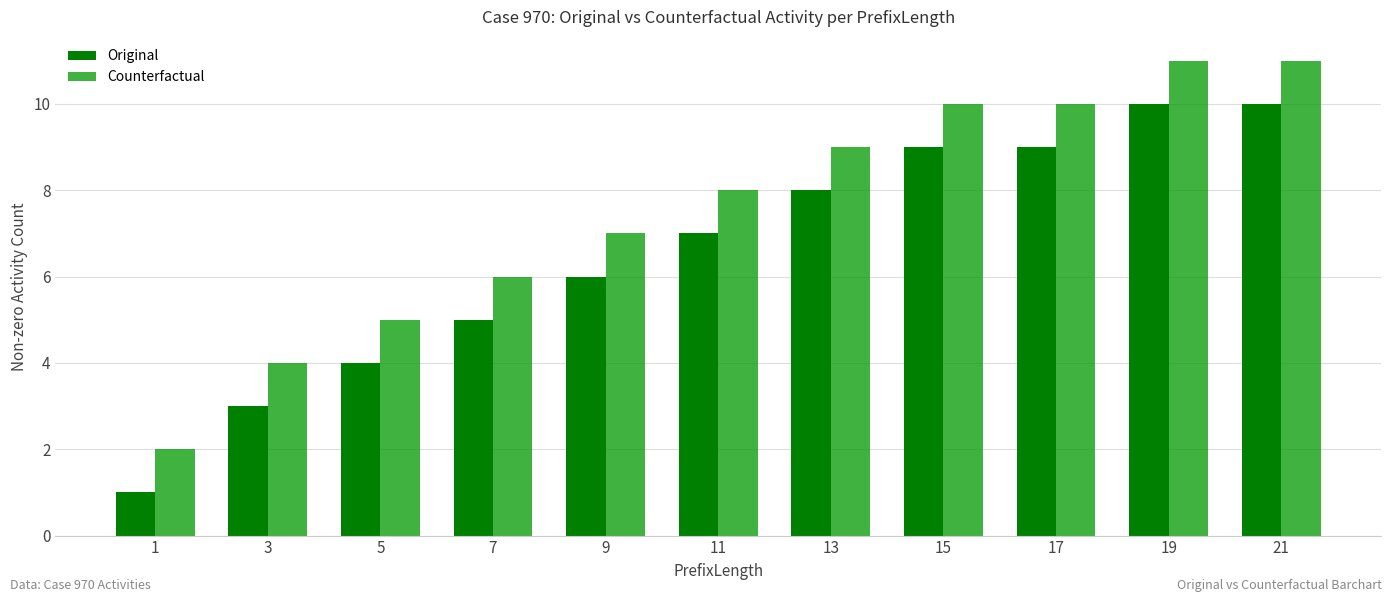

Reading left to right, list all the values displayed in this chart.

Original: 1=1	3=3	5=4	7=5	9=6	11=7	13=8	15=9	17=9	19=10	21=10
Counterfactual: 1=2	3=4	5=5	7=6	9=7	11=8	13=9	15=10	17=10	19=11	21=11